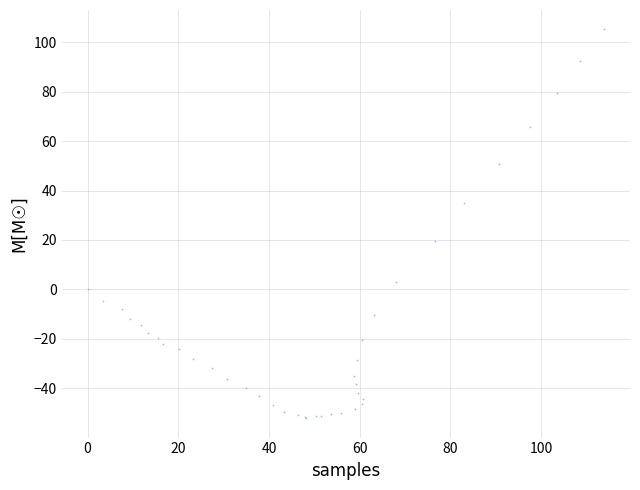

What Y value in the scatter plot is closest to 26?

19.7